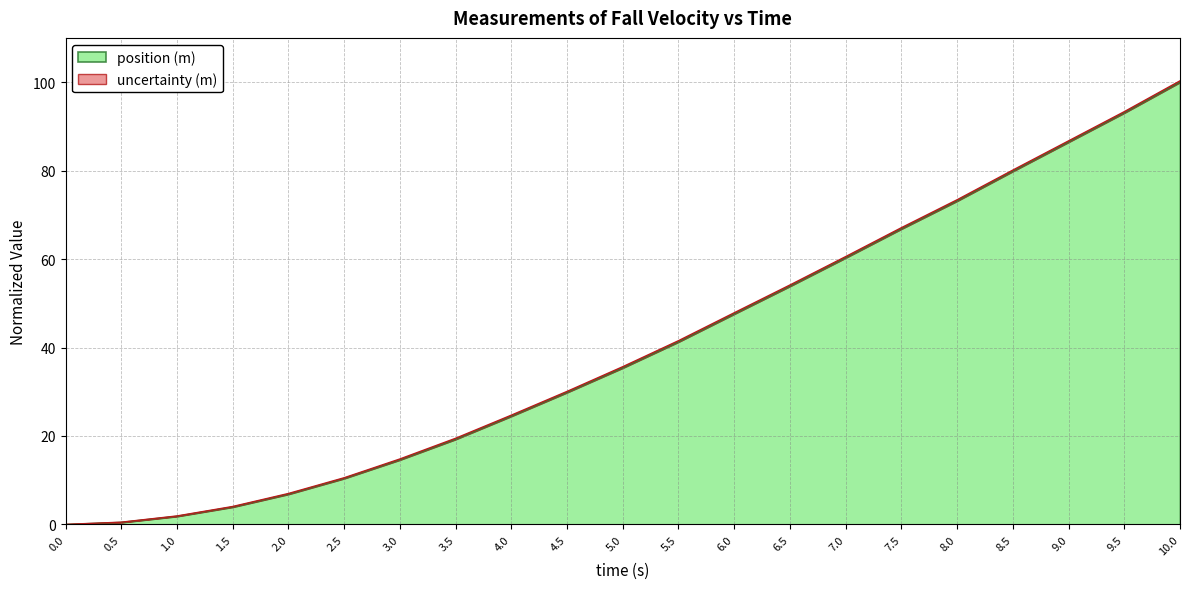

Rank the categories by value from lowest to highest.

0.0, 0.5, 1.0, 1.5, 2.0, 2.5, 3.0, 3.5, 4.0, 4.5, 5.0, 5.5, 6.0, 6.5, 7.0, 7.5, 8.0, 8.5, 9.0, 9.5, 10.0